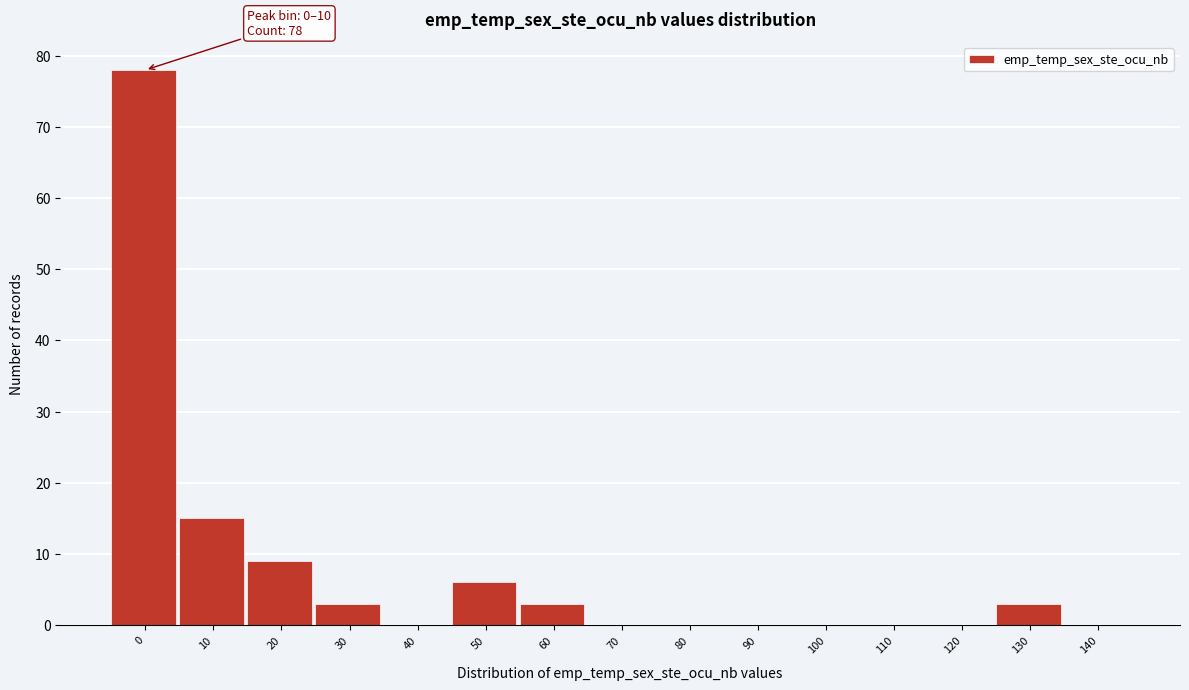

Reading left to right, what are all the values shown in this chart?

0=78	10=15	20=9	30=3	40=0	50=6	60=3	70=0	80=0	90=0	100=0	110=0	120=0	130=3	140=0